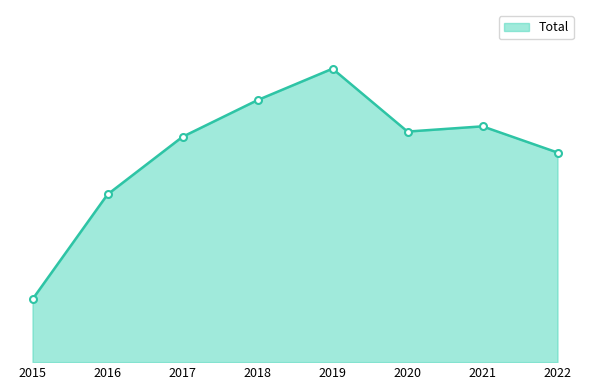

Does the chart display data point markers on the line(s)?

No